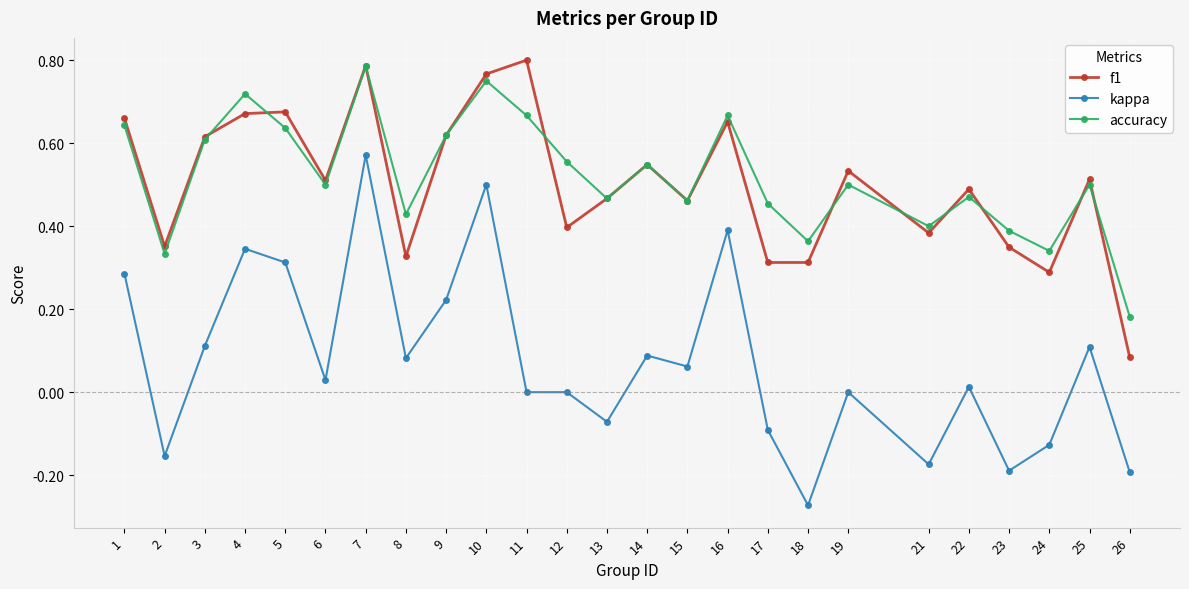

At how many categories does at least one series exceed 0?

25